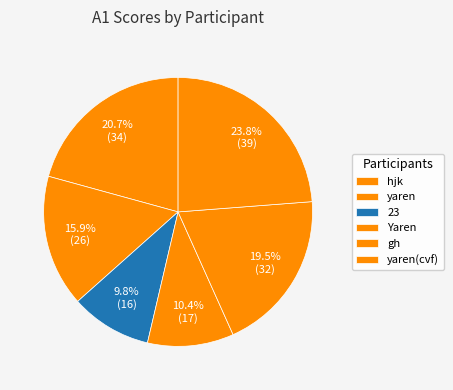

To the nearest percent, what portion does hjk represent?

21%